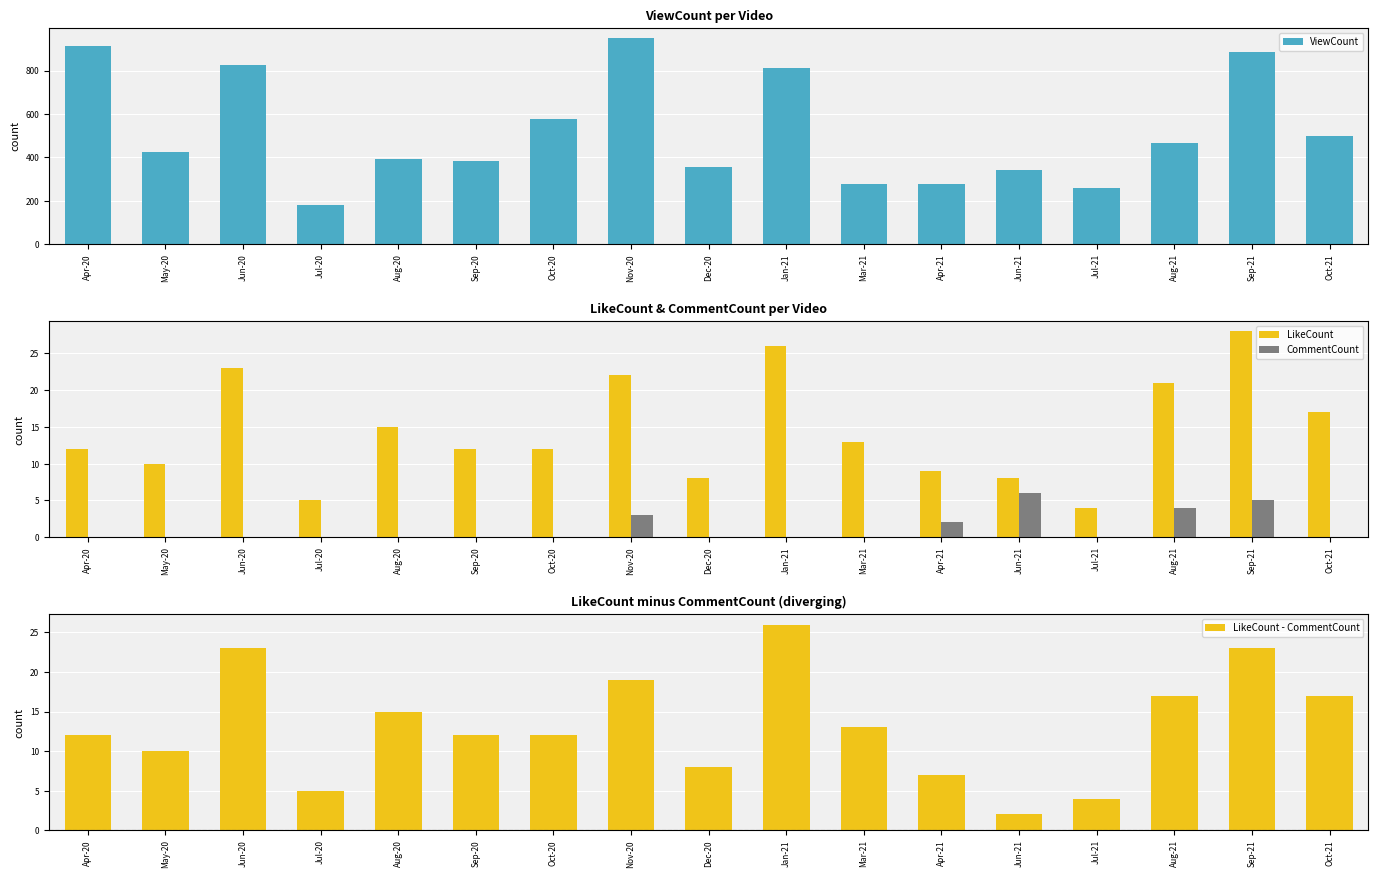

True or false: LikeCount - CommentCount has a value of 7 at Aug-20.

False